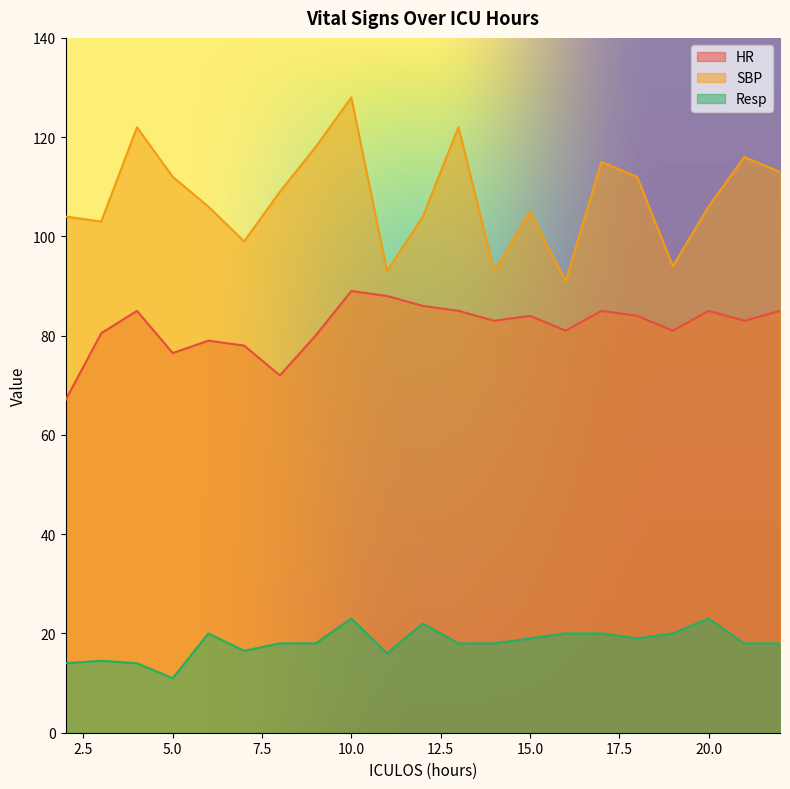

What is the smallest value displayed?

11.0